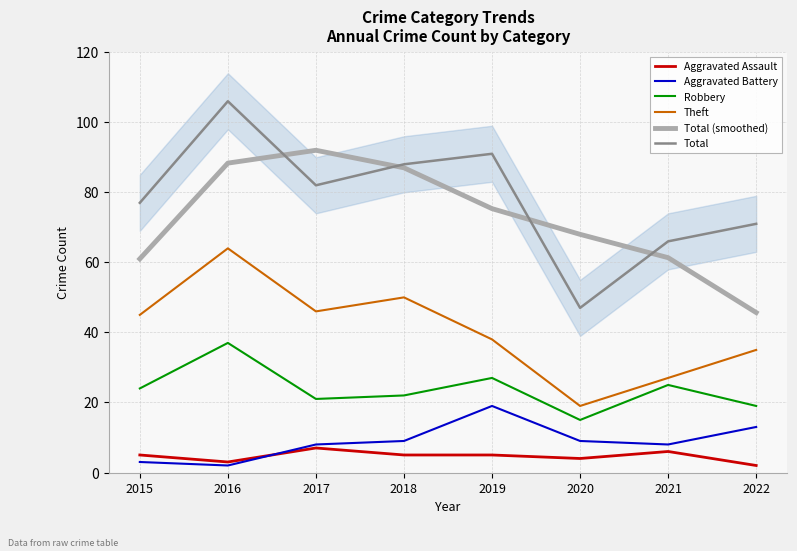

What is the difference between the maximum and minimum values in the Aggravated Assault series?

5.0